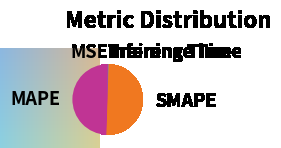

Which slice represents more than half of the pie?

SMAPE